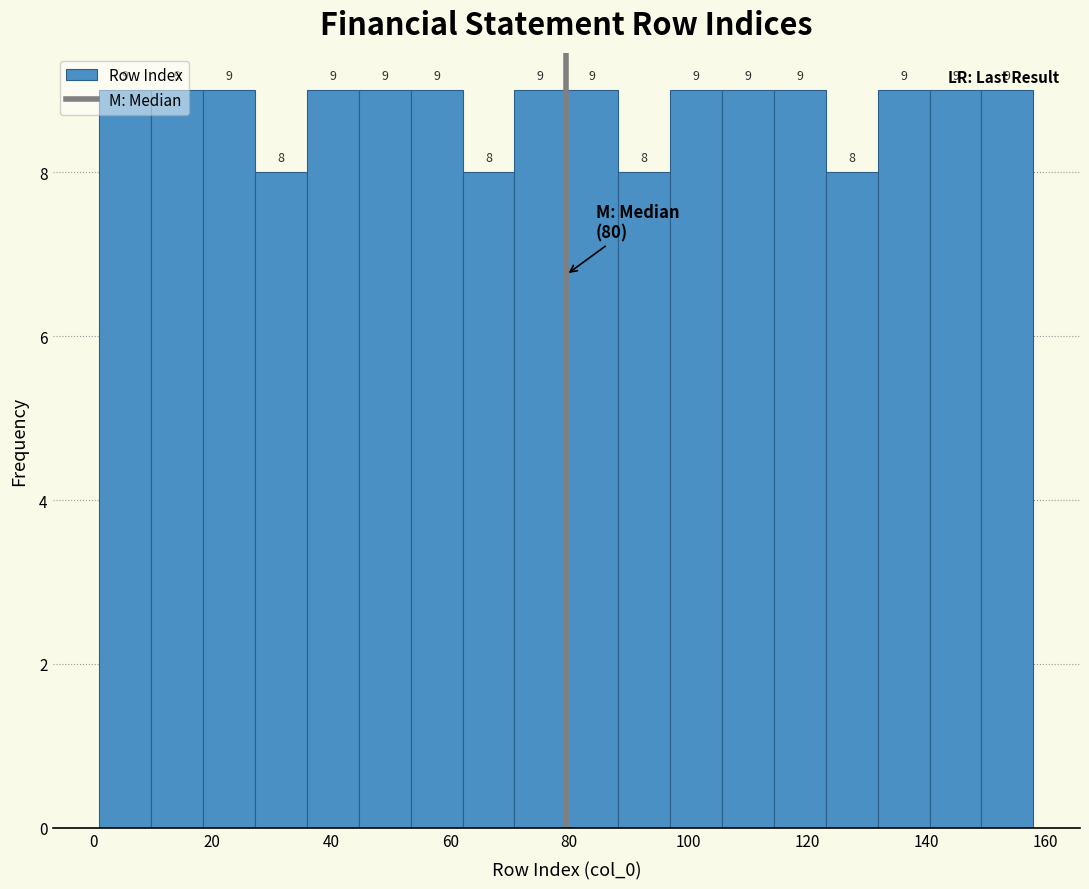

Reading left to right, list every bar in this chart as the range it spans on the x-axis followed by its height. The bar edges are not printed on the chart, so give them approximately, as read against the axis.

2 to 10: 9
10 to 18: 9
18 to 28: 9
28 to 36: 8
36 to 44: 9
44 to 54: 9
54 to 62: 9
62 to 70: 8
70 to 80: 9
80 to 88: 9
88 to 96: 8
96 to 106: 9
106 to 114: 9
114 to 124: 9
124 to 132: 8
132 to 140: 9
140 to 150: 9
150 to 158: 9